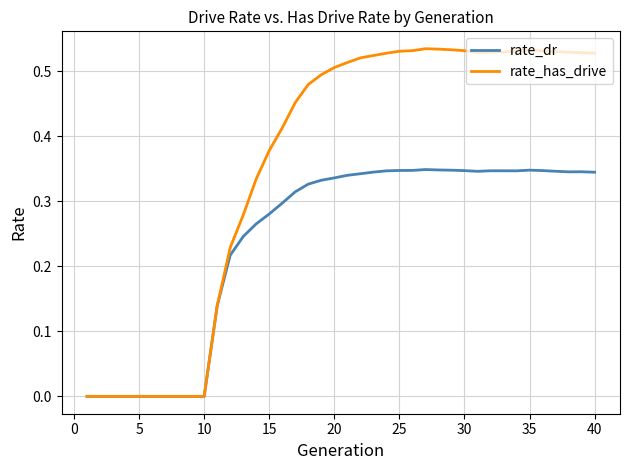

Which series has the largest total across all categories?

rate_has_drive